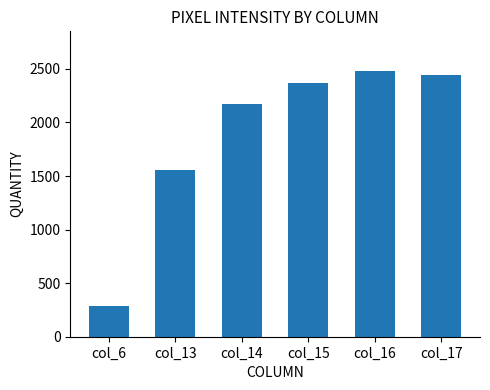

What is the value of the 4th bar from the left?

2373